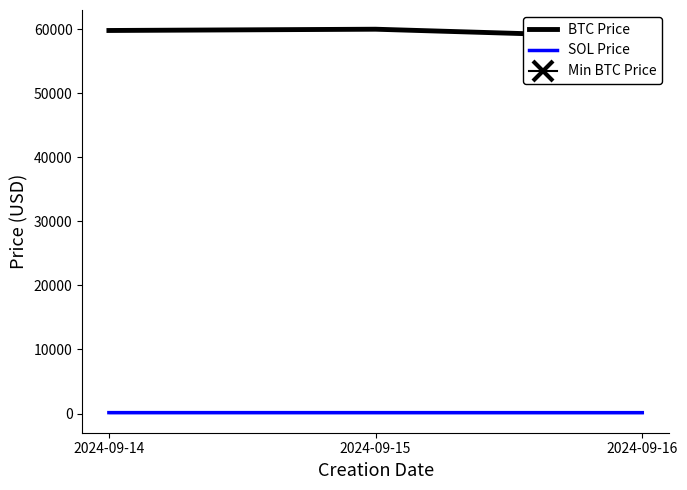

How many series are shown in this chart?

2